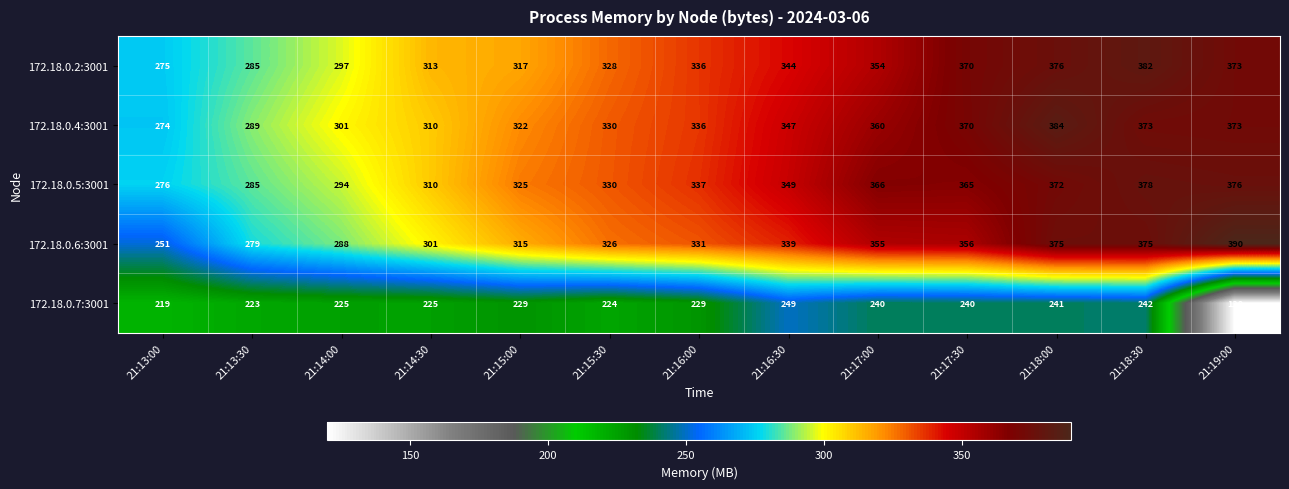

List the series in order of their peak value, lowest first.

172.18.0.7:3001, 172.18.0.5:3001, 172.18.0.2:3001, 172.18.0.4:3001, 172.18.0.6:3001